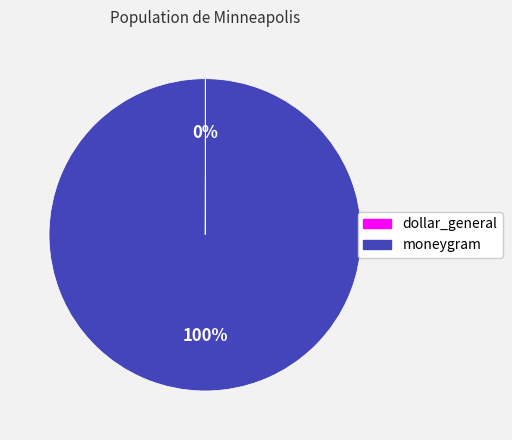

Which slice is the largest?

moneygram